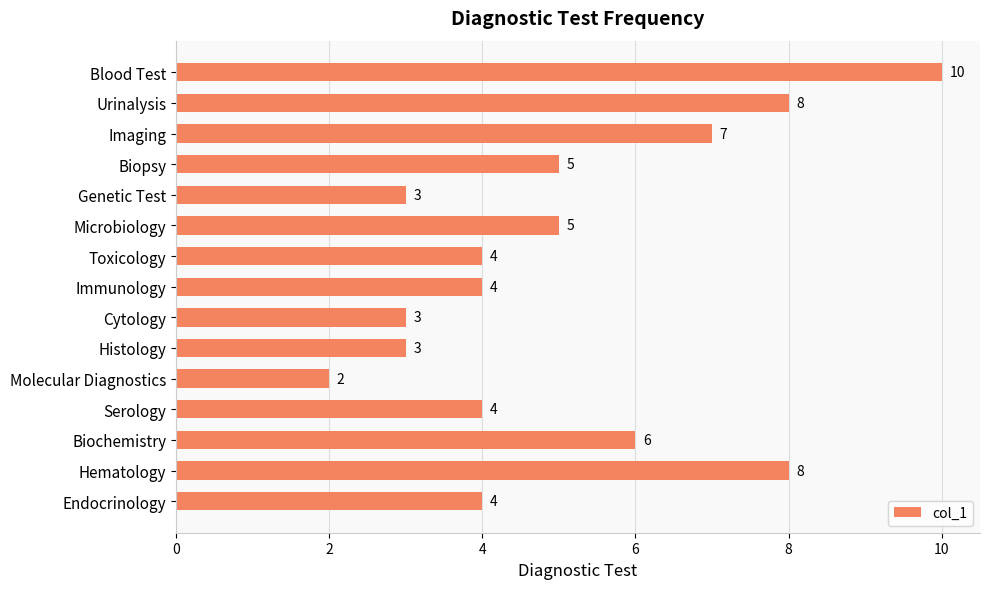

What position from the bottom is Genetic Test?

11